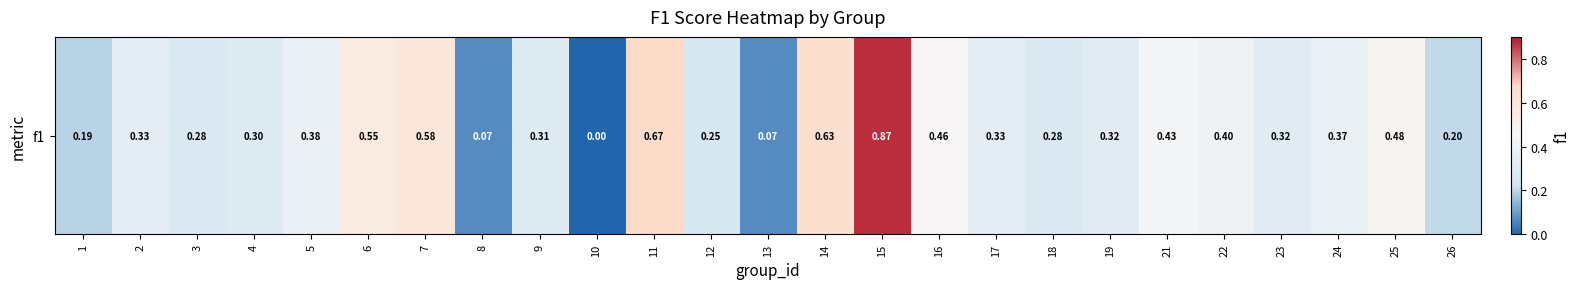

Reading left to right, list all the values displayed in this chart.

0.2	0.3	0.3	0.3	0.4	0.5	0.6	0.1	0.3	0.0	0.7	0.2	0.1	0.6	0.9	0.5	0.3	0.3	0.3	0.4	0.4	0.3	0.4	0.5	0.2